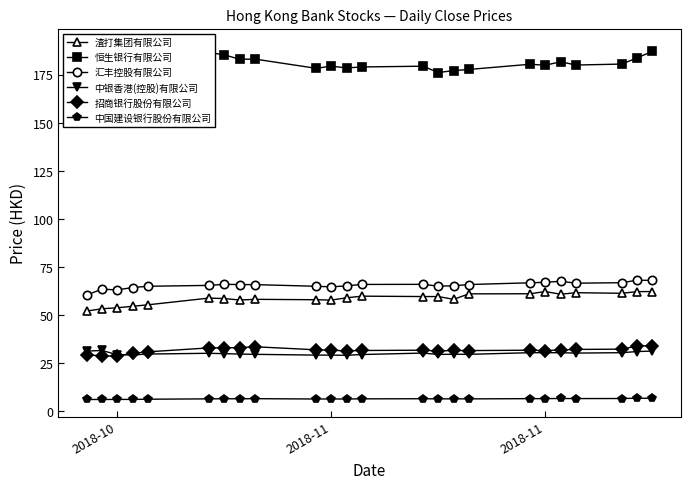

Which series has the largest total across all categories?

恒生银行有限公司